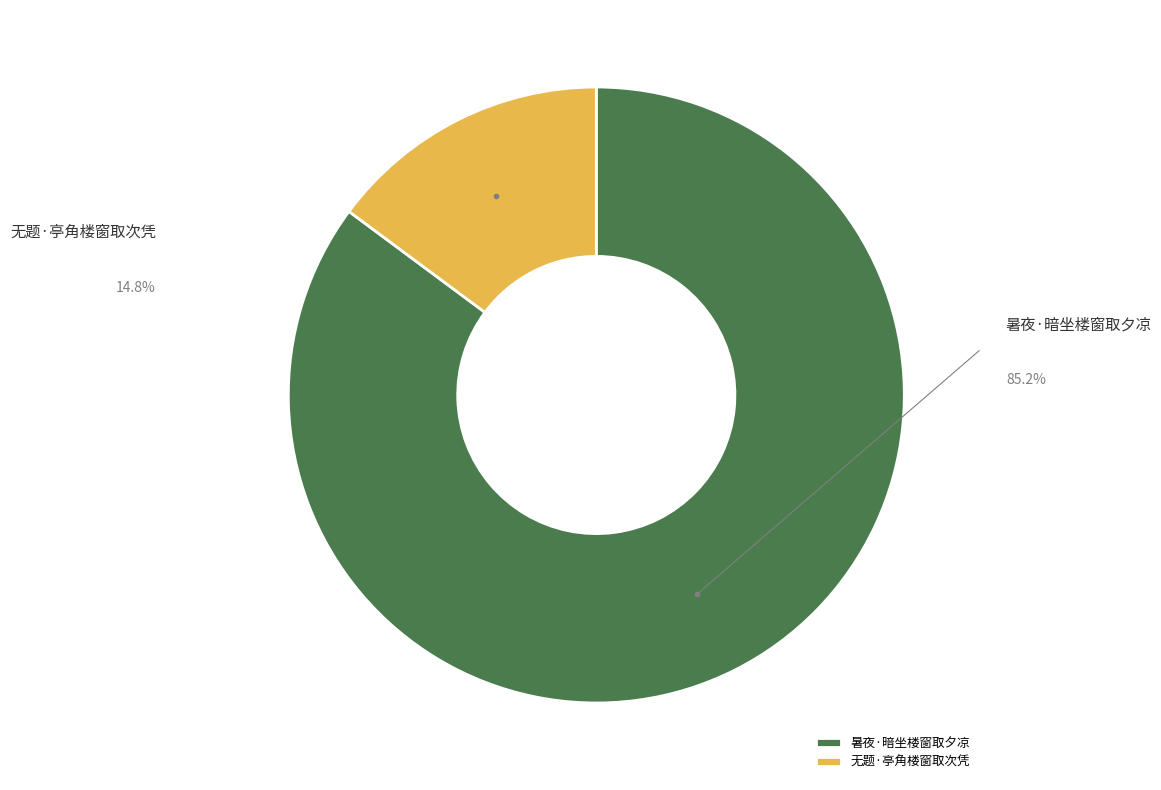

What is the change in value from 暑夜·暗坐楼窗取夕凉 to 无题·亭角楼窗取次凭?

-244289